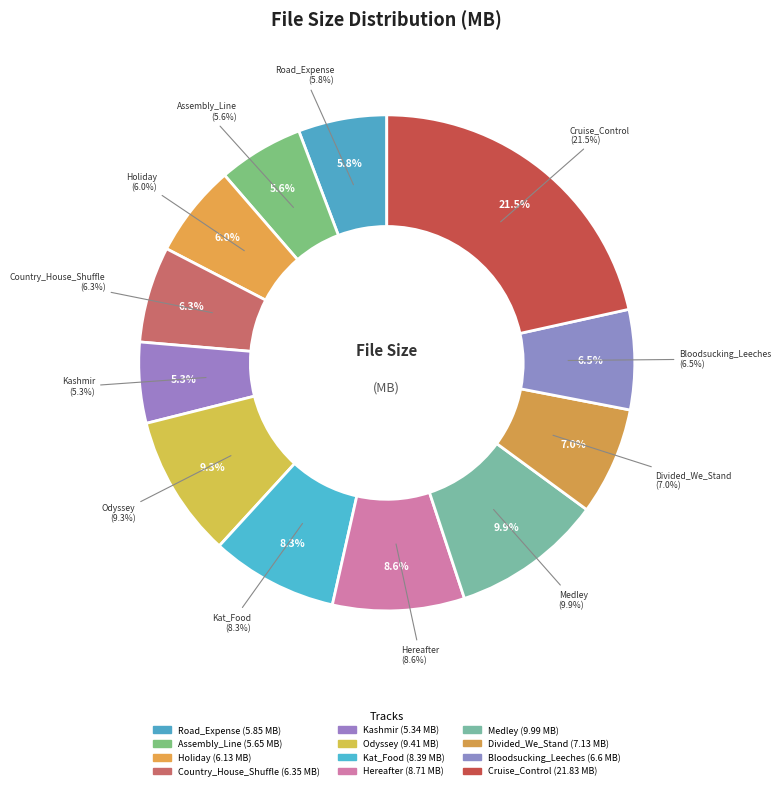

Between Medley and Hereafter, which is larger?

Medley